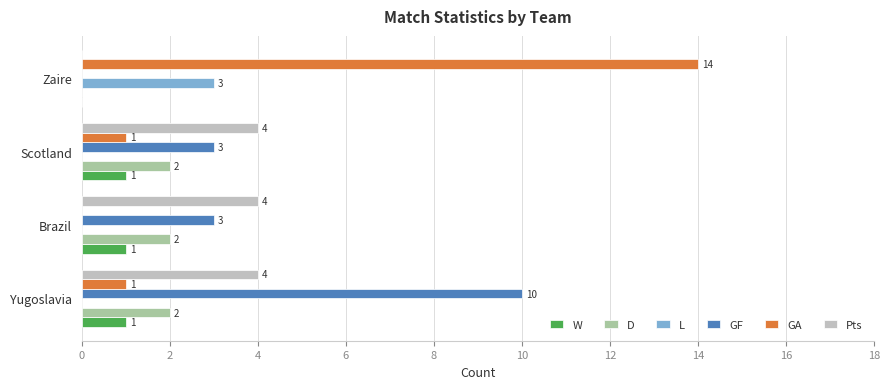

At which category does the chart reach its peak across all series?

Zaire